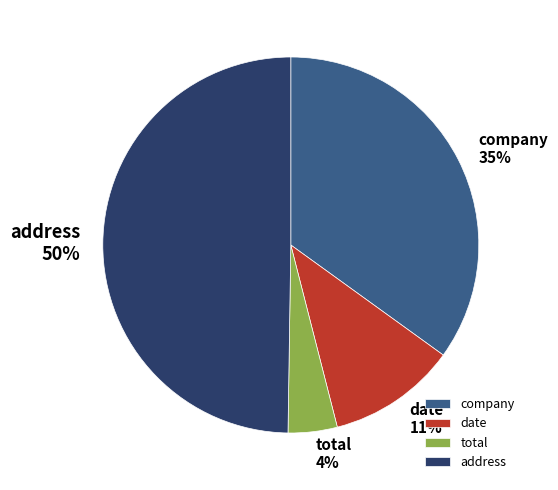

To the nearest percent, what is the difference between the total and date slice percentages?

7%